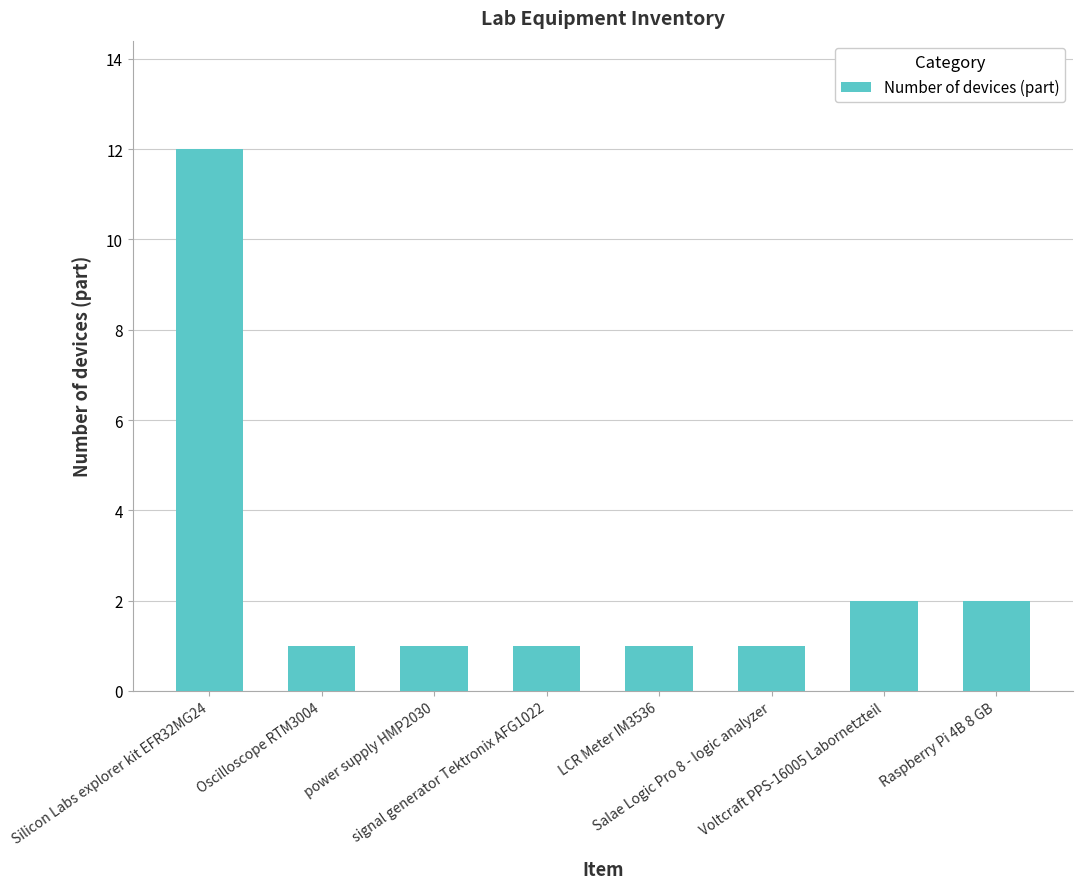

What is the smallest value displayed?

1